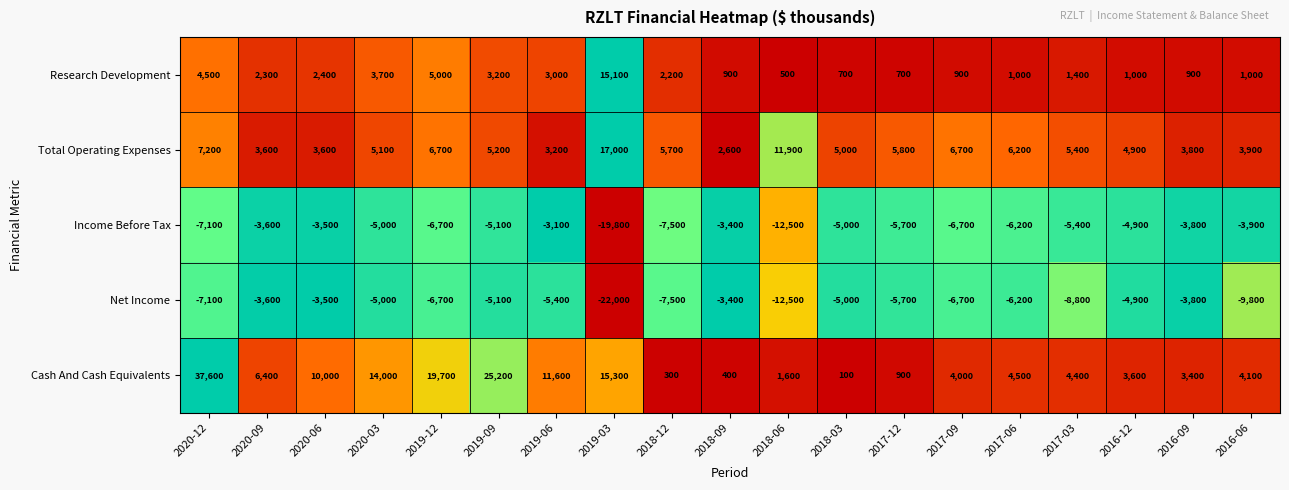

Which series has the largest total across all categories?

Cash And Cash Equivalents